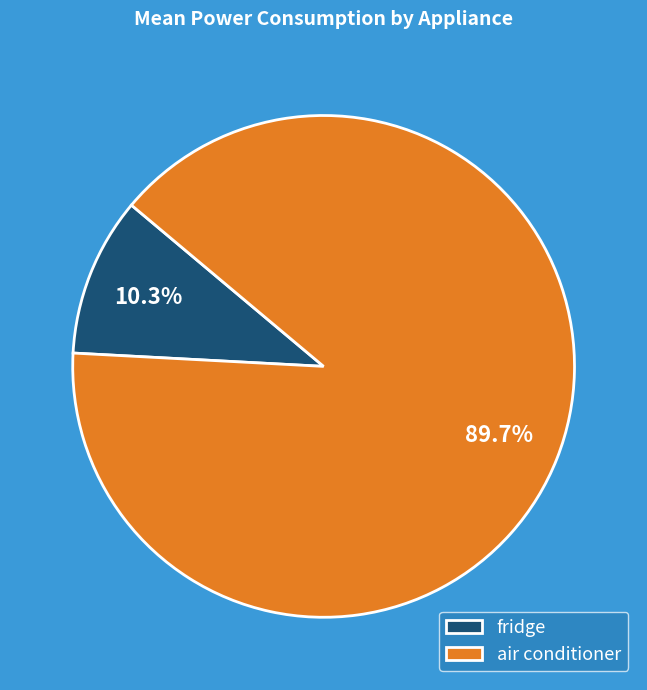

To the nearest percent, what is the difference between the largest and smallest slice percentages?

79%